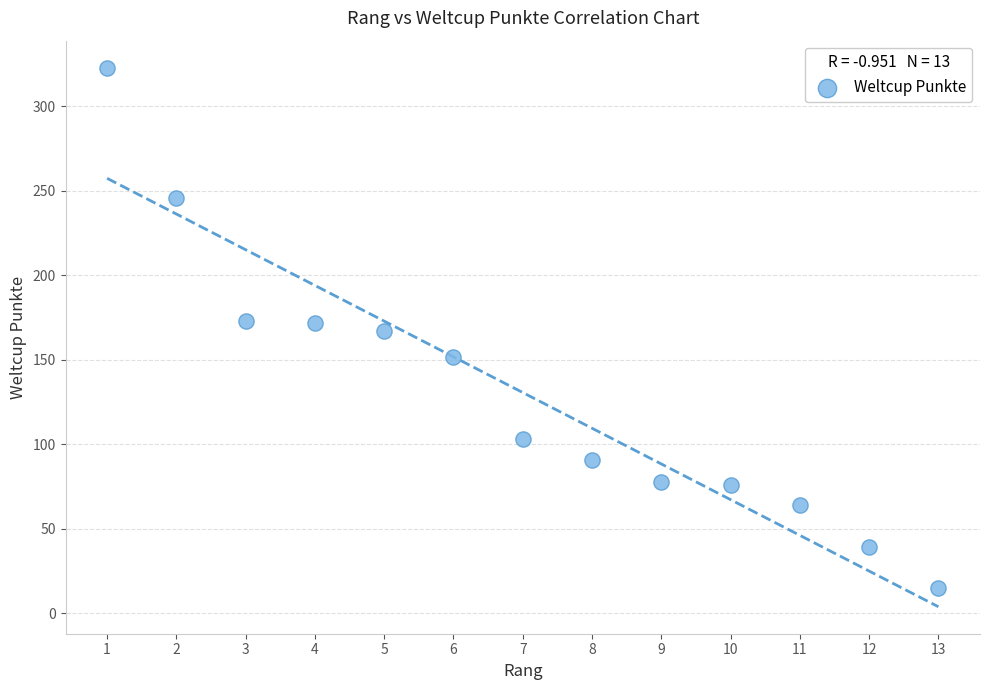

What is the range of Y values (max minus min)?

308